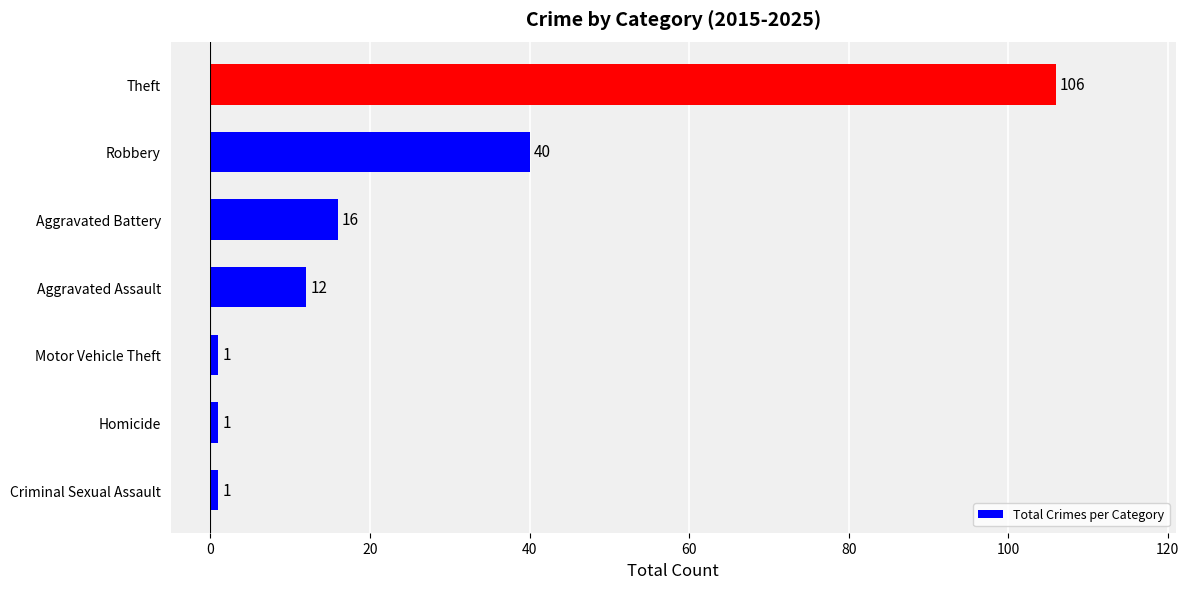

Reading top to bottom, list all the values displayed in this chart.

106	40	16	12	1	1	1